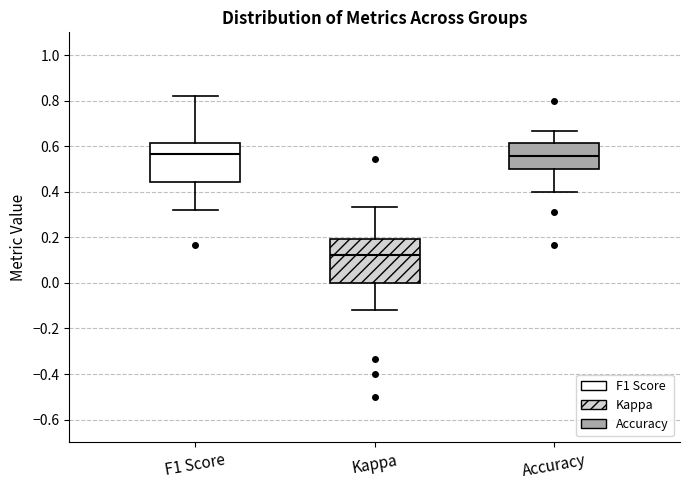

Reading left to right, transcribe this box plot: for each box, give where its median line is, the range the box spans, and where its two whiskers end, as read against the y-axis. The values are not printed on the chart, so give them approximately, as read against the axis.

F1 Score: median 0.56, box 0.44 to 0.62, whiskers 0.32 to 0.82
Kappa: median 0.12, box 0.00 to 0.20, whiskers -0.12 to 0.34
Accuracy: median 0.56, box 0.50 to 0.62, whiskers 0.40 to 0.66